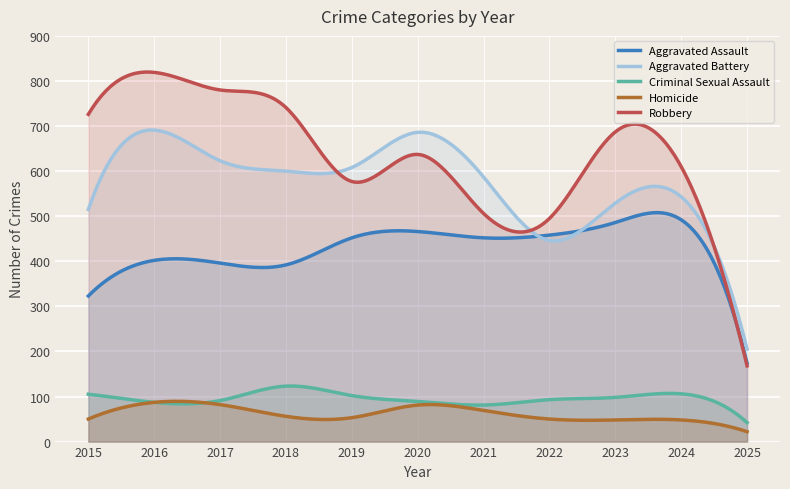

At which category does Aggravated Battery reach its first local peak?

2016